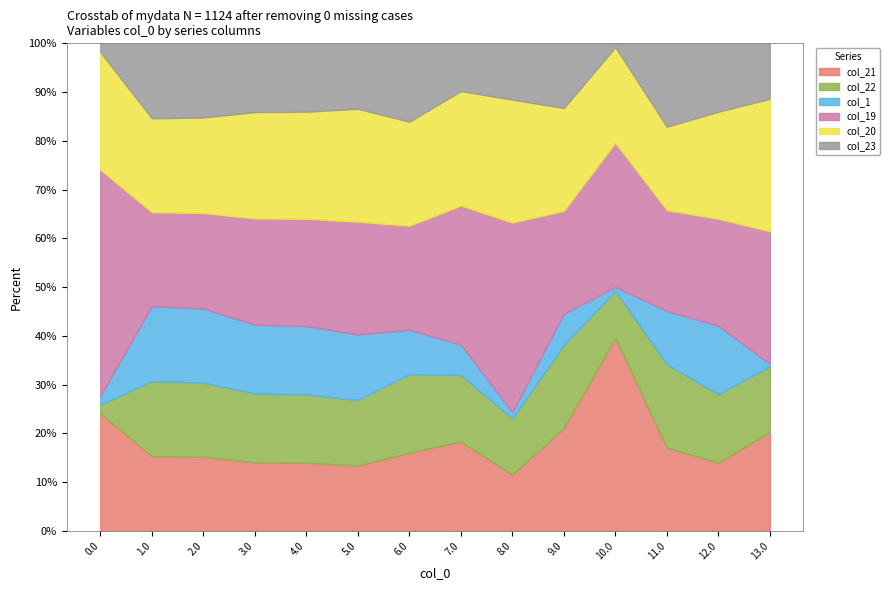

Is it true that col_21 equals 13.7 at 13.0?

False